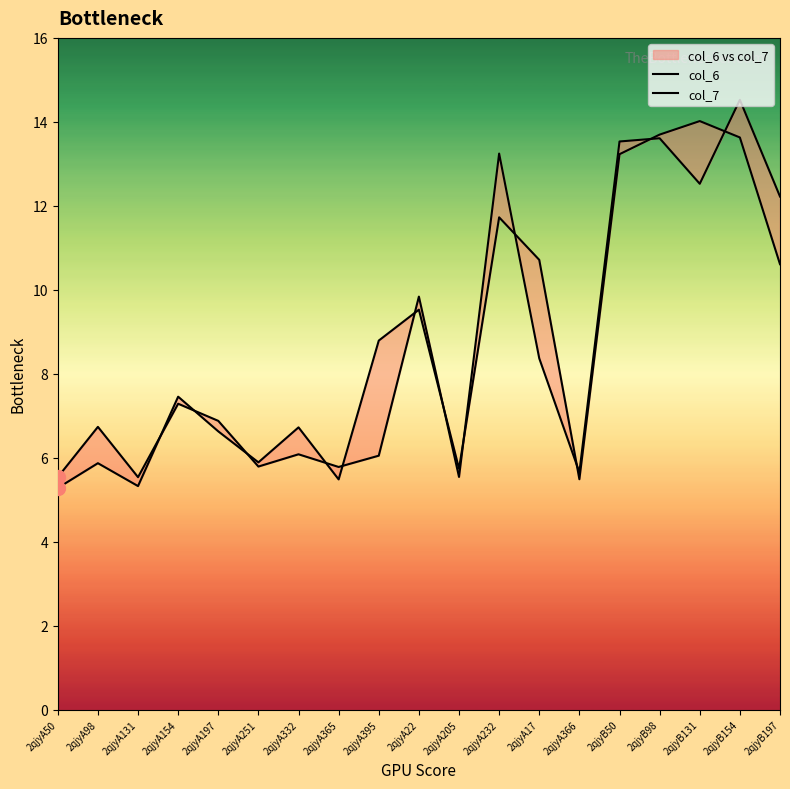

At which category is the sum across all series the highest?

2qjyB154